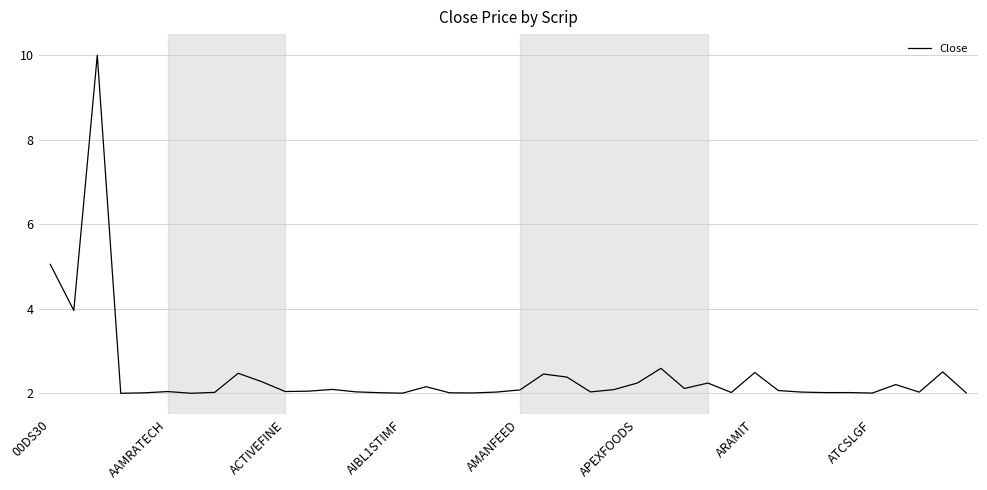

What is the smallest value displayed?

2.0